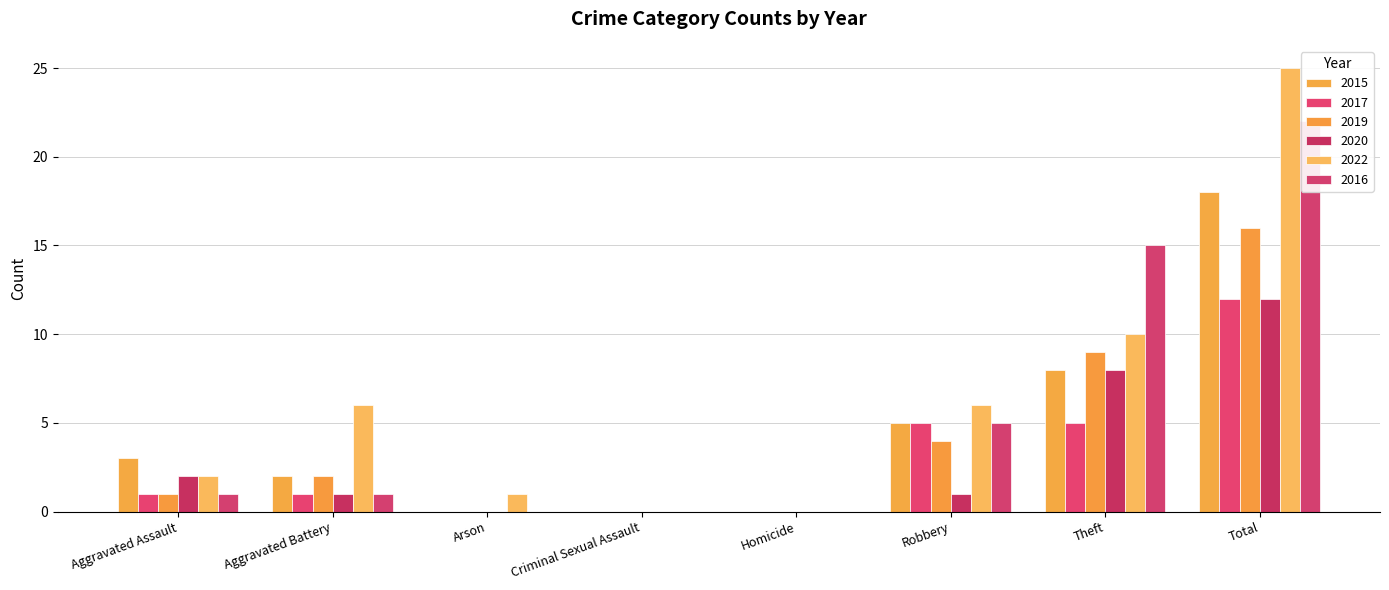

Rank the categories by 2015 value from highest to lowest.

Total, Theft, Robbery, Aggravated Assault, Aggravated Battery, Arson, Criminal Sexual Assault, Homicide